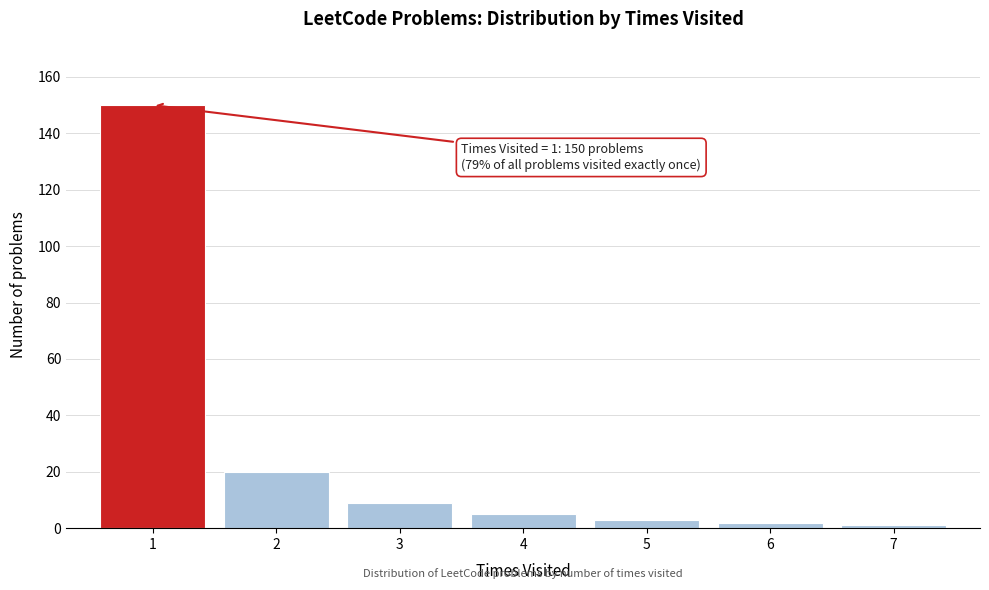

Over which range of the x-axis is the bar tallest?

0.5 to 1.5